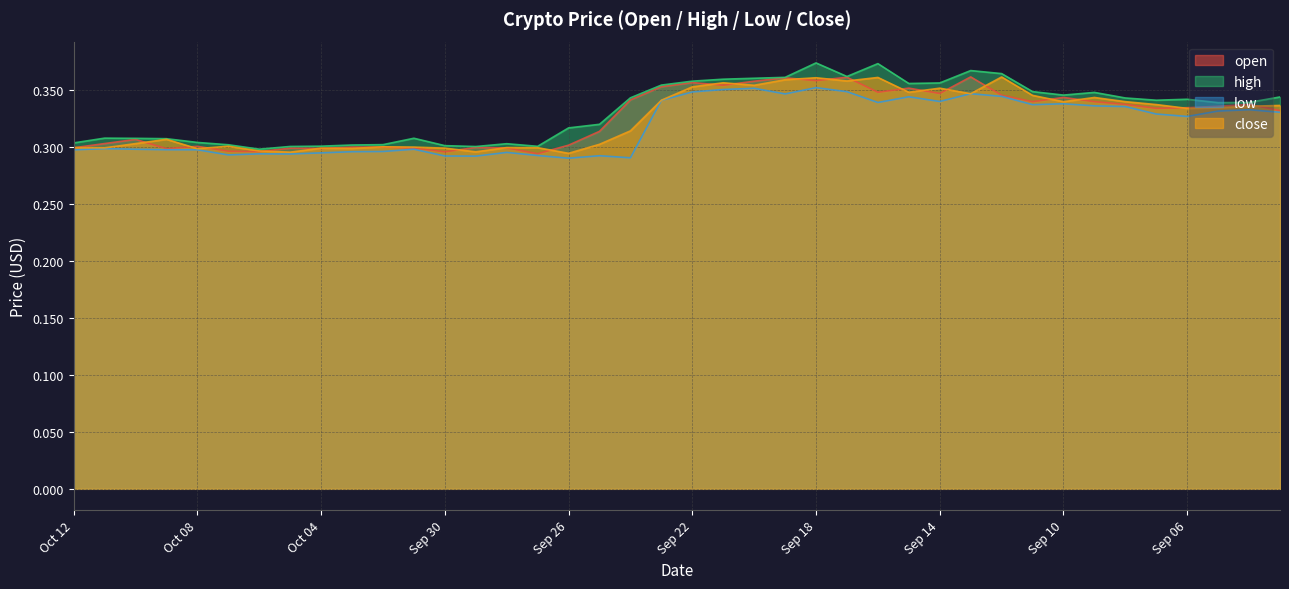

What position from the right is Sep 14?

12